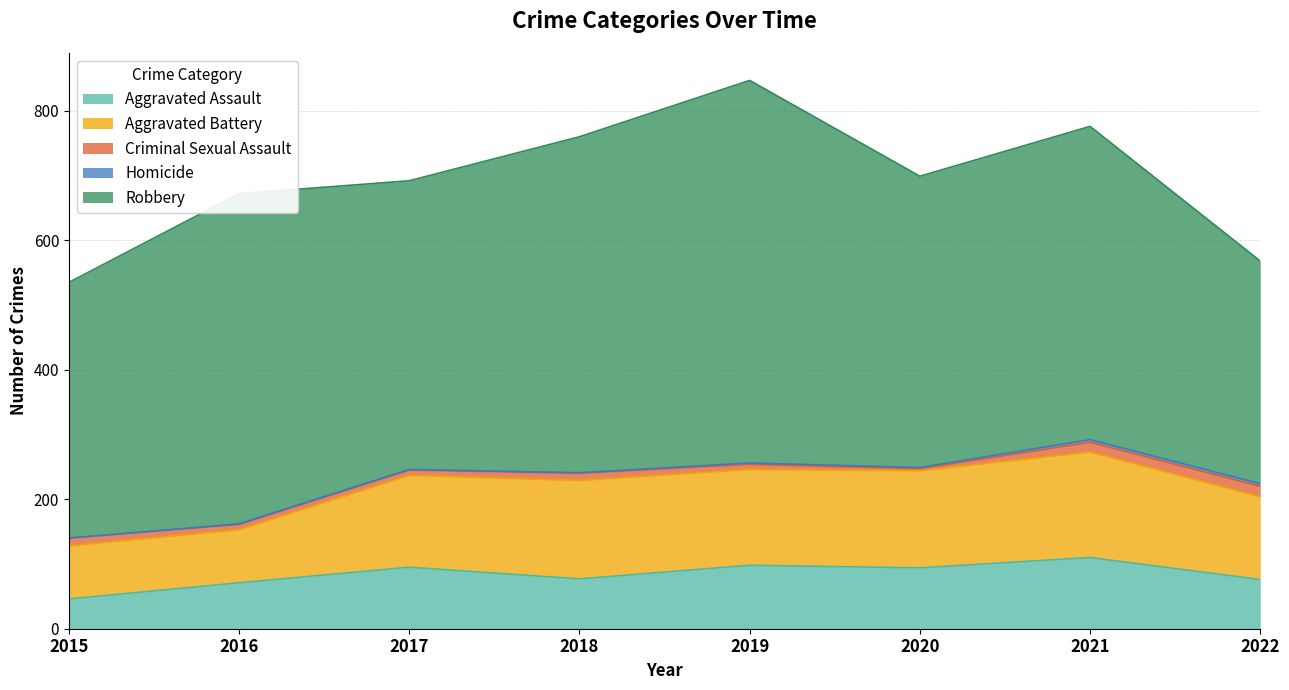

Is it true that Aggravated Battery equals 73 at 2019?

False